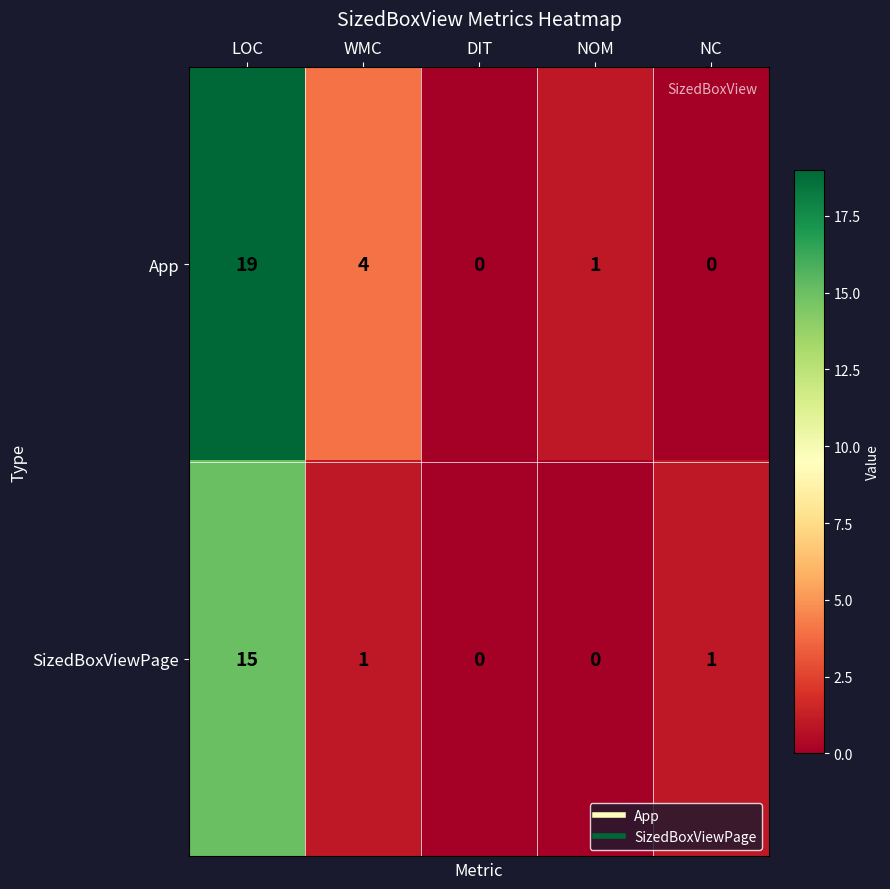

At which category is the sum across all series the highest?

LOC